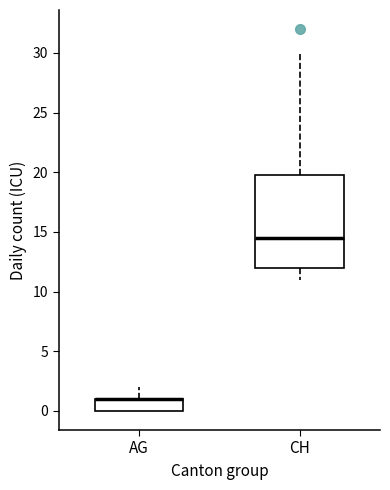

Where is the upper edge of the box for CH on the y-axis? The values are not printed on the chart, so give them approximately, as read against the axis.

20.0